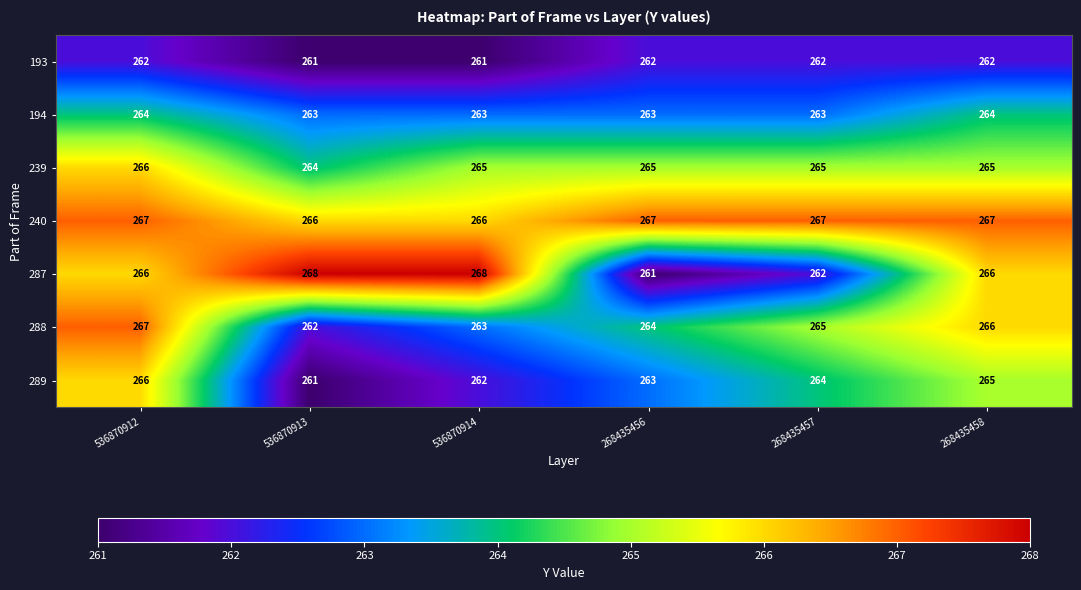

The value of 194 at 268435457 is 123. True or false?

False